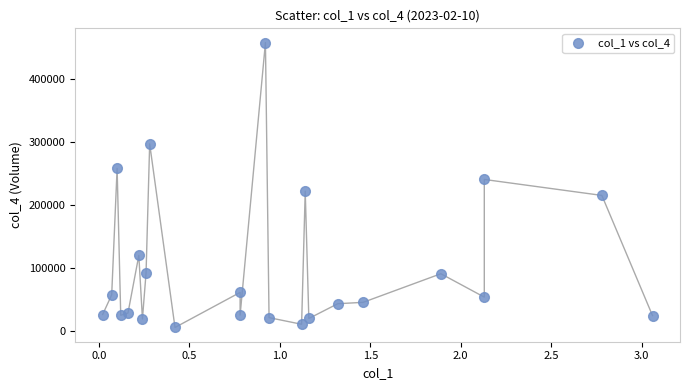

What is the range of X values (max minus min)?

3.0